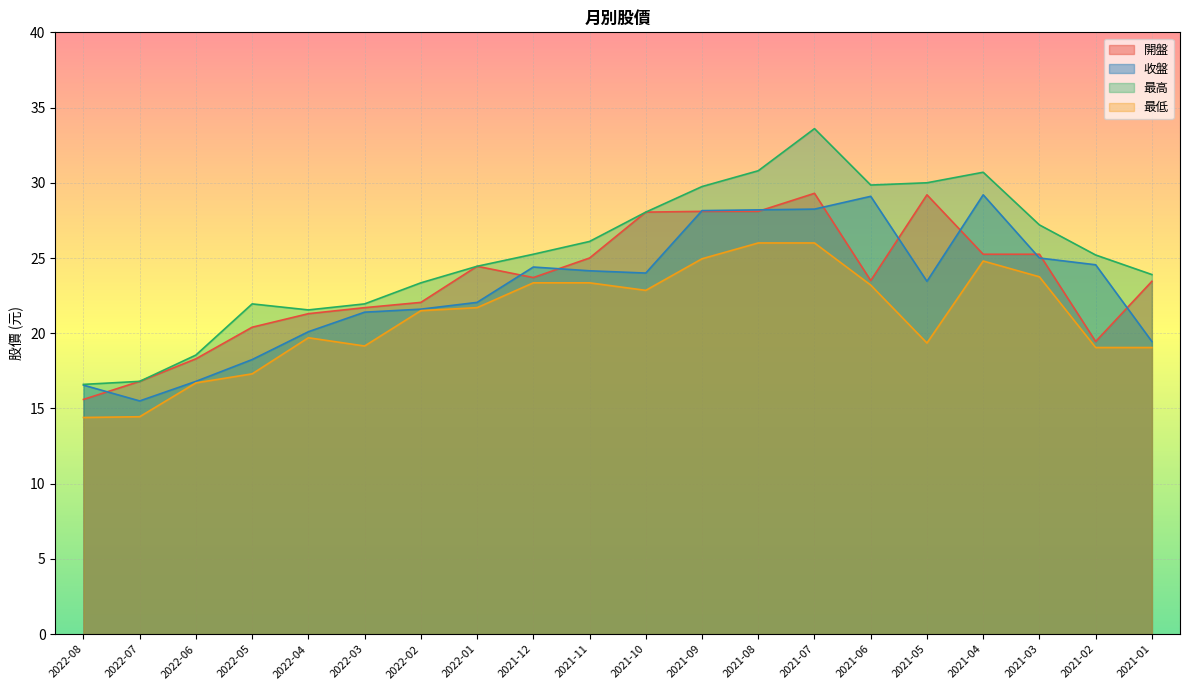

Count the number of categories in the chart.

20